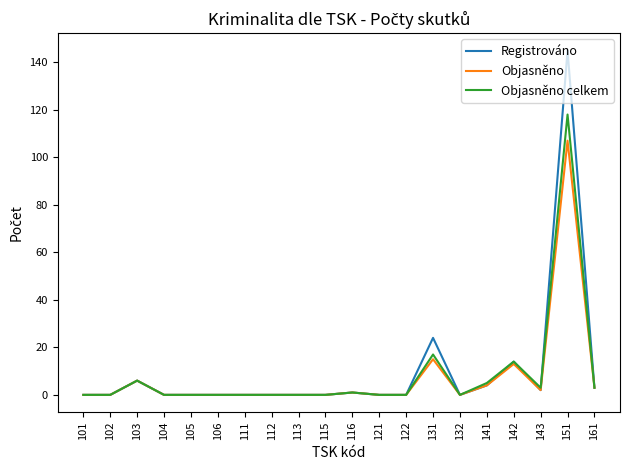

List the series in order of their peak value, lowest first.

Objasněno, Objasněno celkem, Registrováno